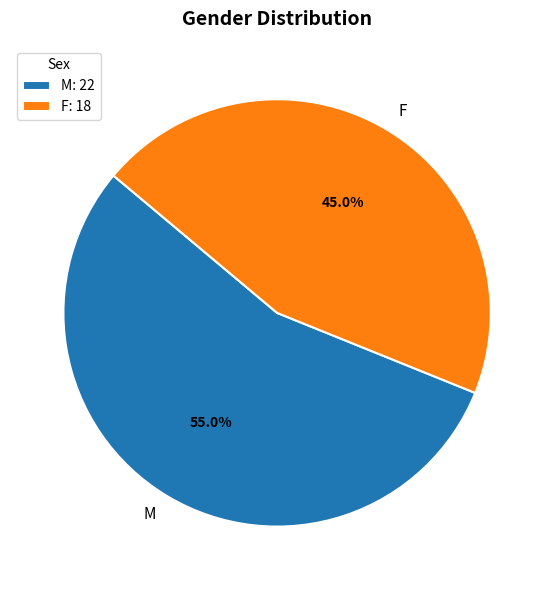

True or false: M accounts for 55% of the total.

True